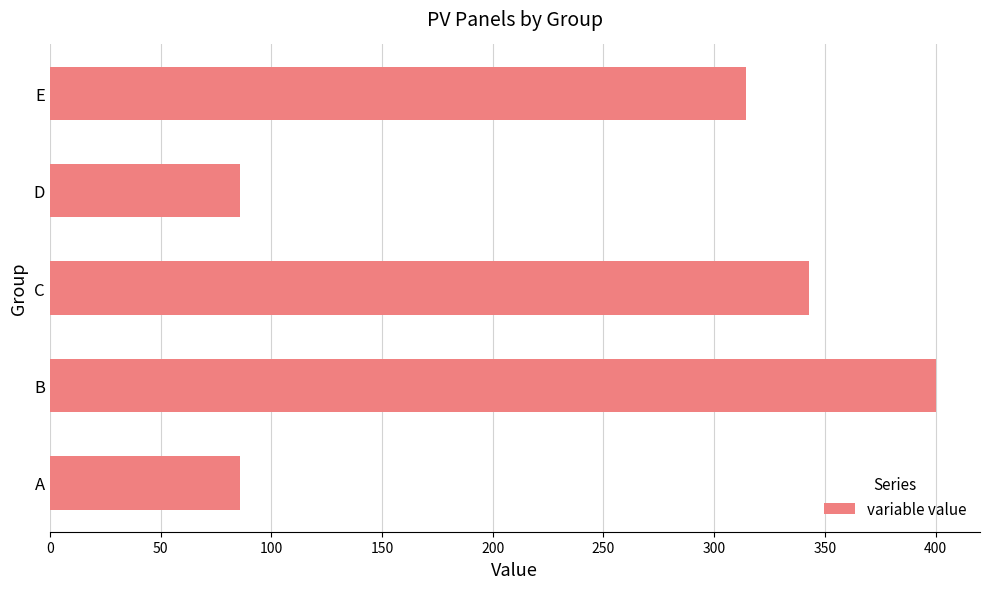

Is it true that the value at C is 342.9?

True